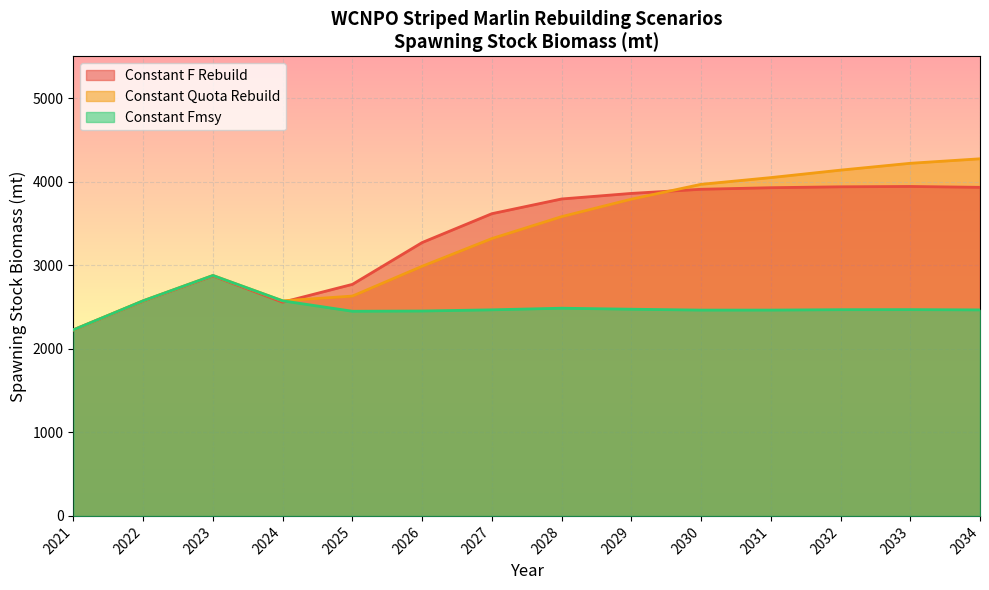

Reading left to right, what are all the values shown in this chart?

Constant F Rebuild: 2226.7	2571.9	2872.7	2558.3	2772.0	3272.6	3618.1	3794.1	3860.7	3910.3	3929.1	3939.8	3944.0	3933.5
Constant Quota Rebuild: 2228.1	2575.6	2878.3	2574.7	2631.6	2988.5	3320.1	3582.5	3791.7	3969.4	4050.0	4139.4	4221.3	4275.1
Constant Fmsy: 2228.1	2575.6	2878.3	2574.7	2449.9	2452.8	2467.1	2486.3	2474.3	2463.8	2464.0	2468.7	2469.5	2466.2